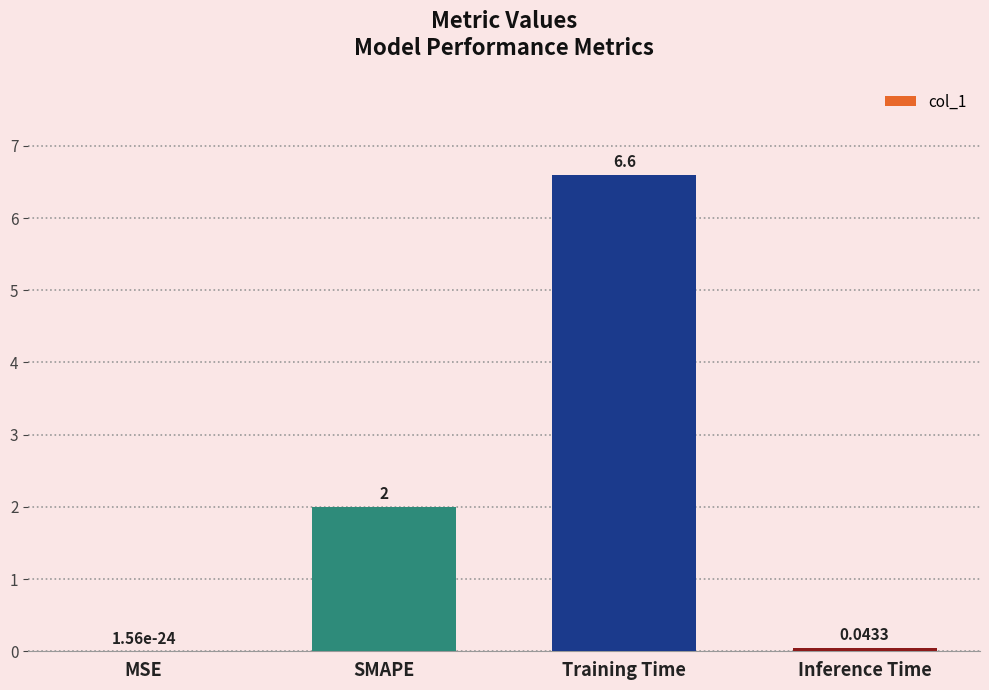

Which category has the highest value across all series?

Training Time